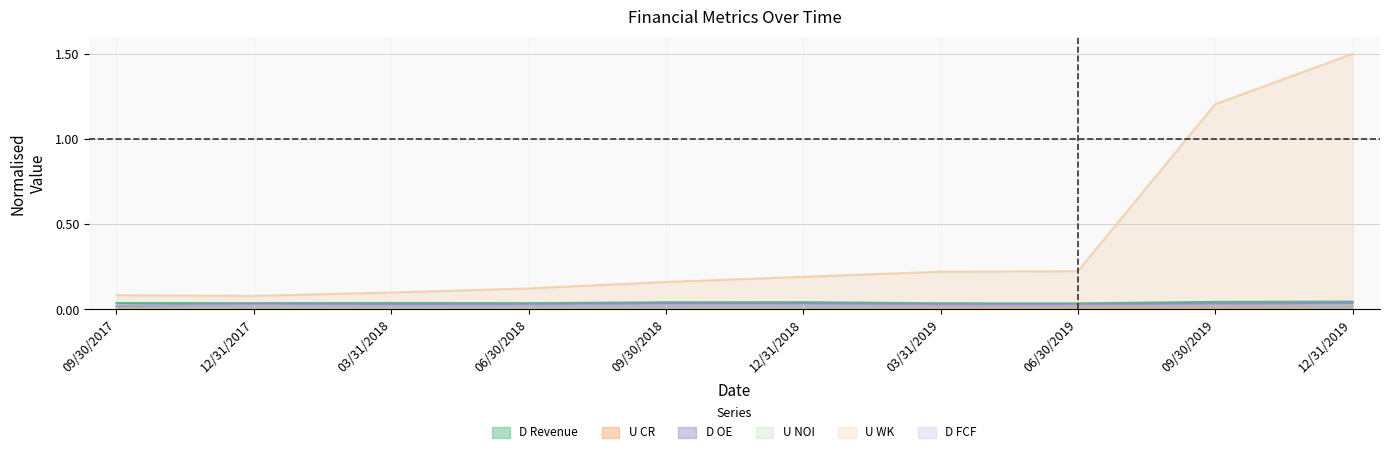

At which category is the sum across all series the highest?

12/31/2019